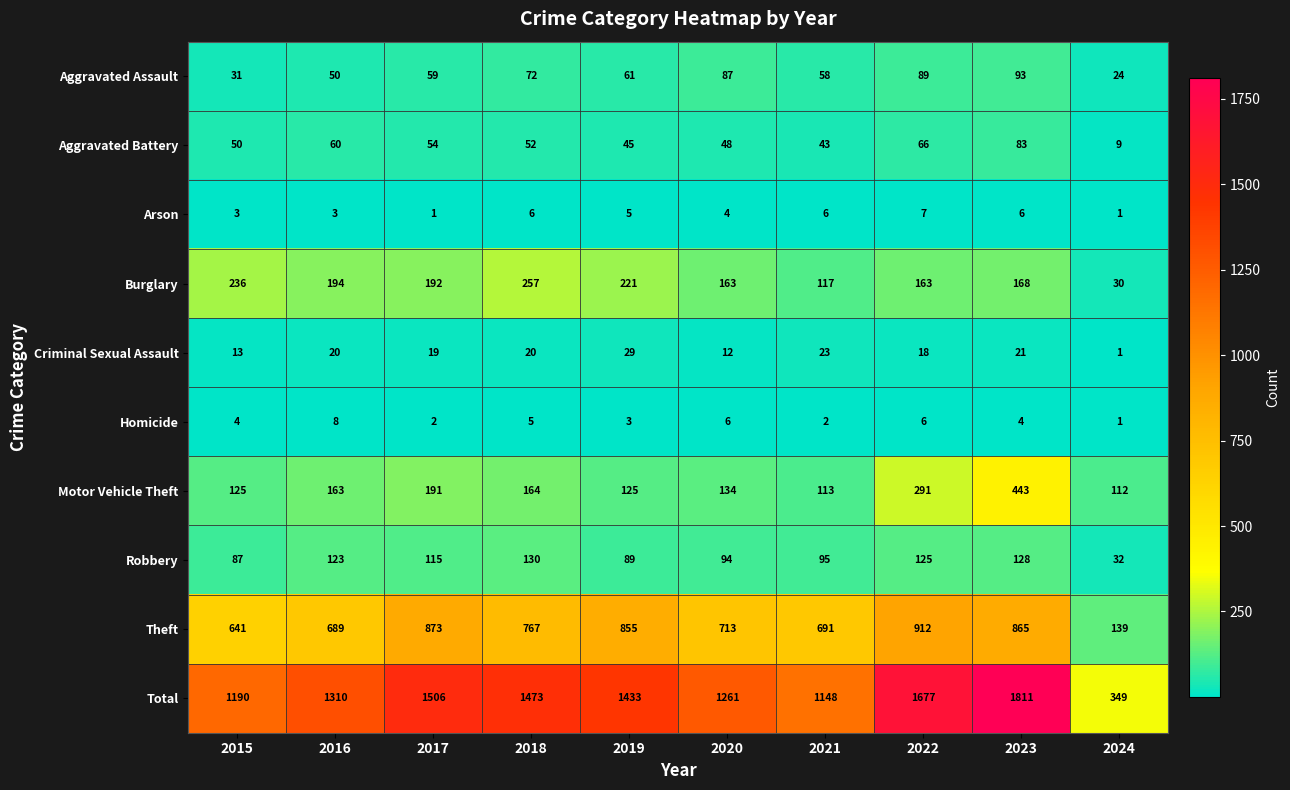

What is the difference between the Aggravated Assault values at 2020 and 2023?

6